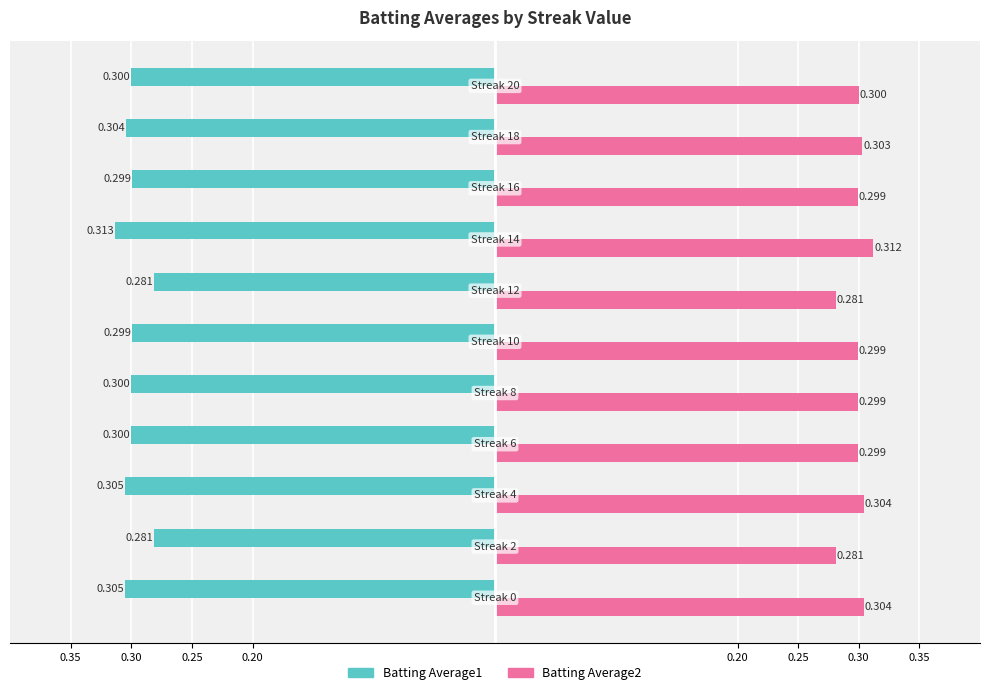

What are all the series names shown in the legend?

Batting Average1, Batting Average2